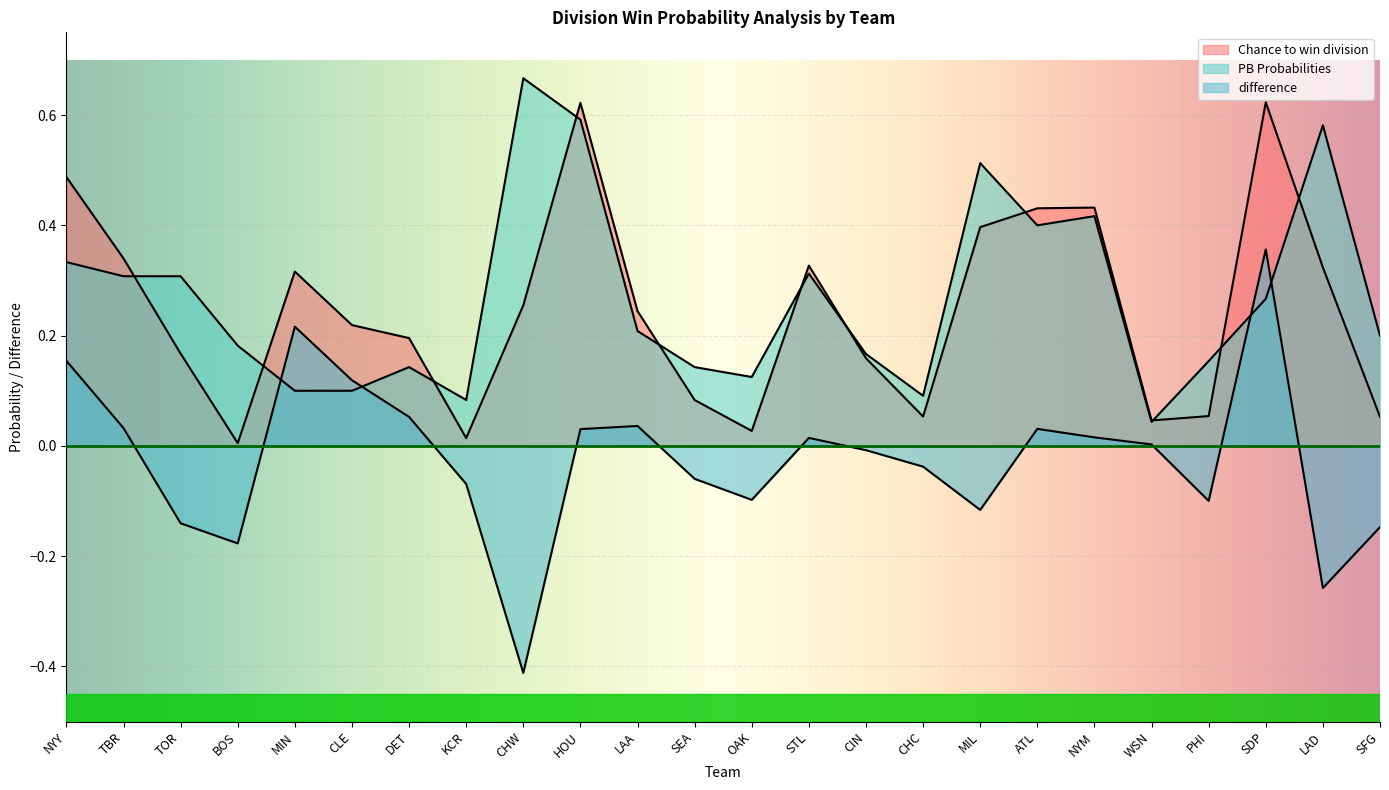

At which label is Chance to win division closest to 0?

BOS